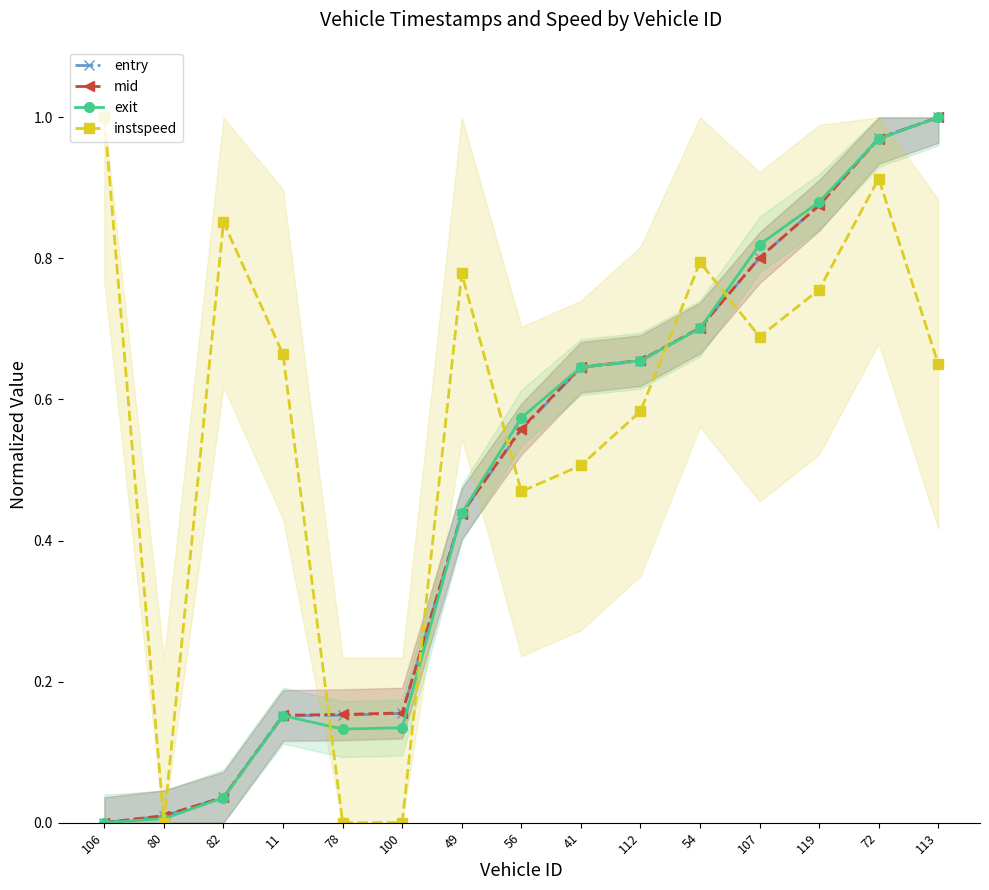

At 106, list the series in order from largest to smallest.

instspeed, entry, mid, exit